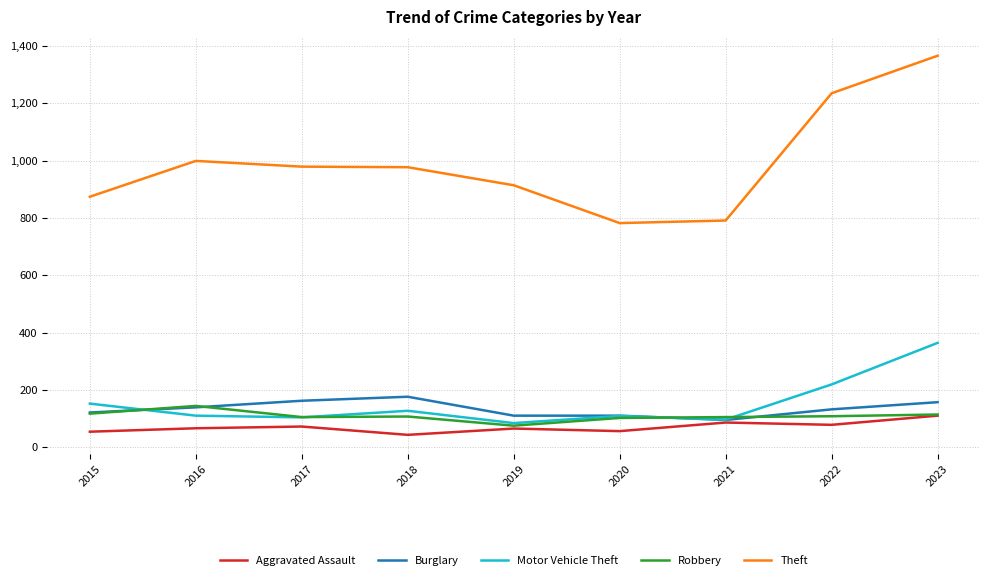

Read the Motor Vehicle Theft value at 2020.

109